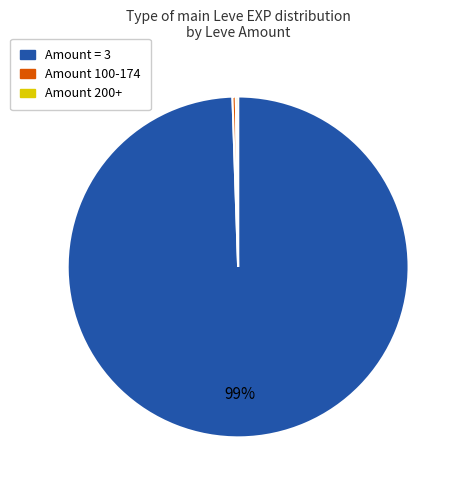

To the nearest percent, what is the average slice percentage?

33%